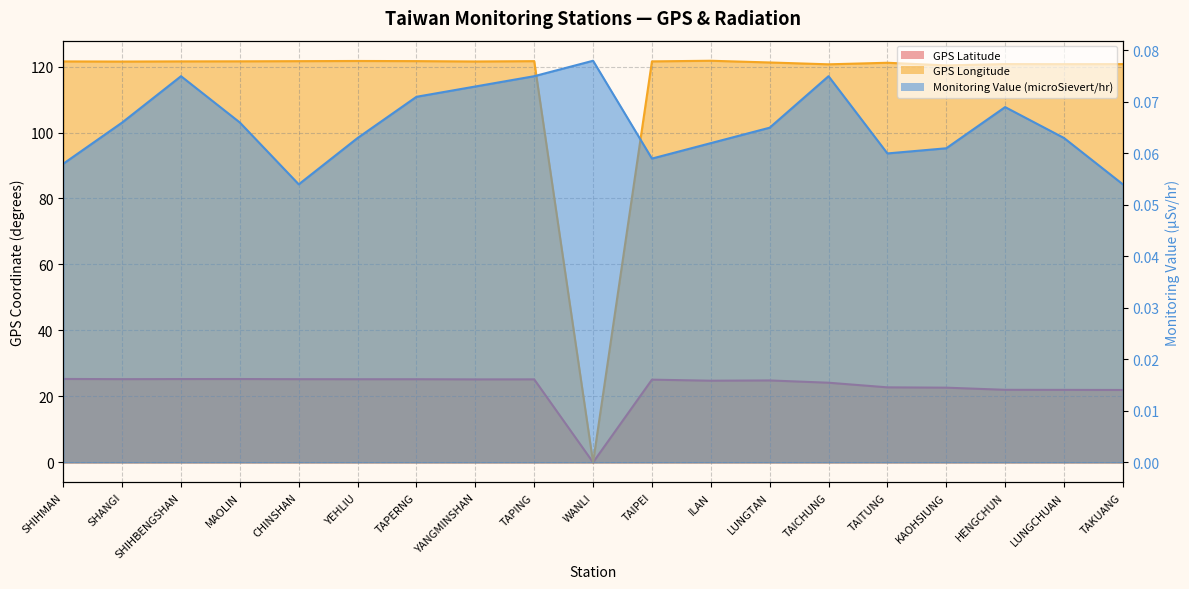

Reading left to right, transcribe all the data shown in this chart.

GPS Latitude: SHIHMAN=25.3	SHANGI=25.2	SHIHBENGSHAN=25.3	MAOLIN=25.3	CHINSHAN=25.2	YEHLIU=25.2	TAPERNG=25.2	YANGMINSHAN=25.2	TAPING=25.2	WANLI=0.0	TAIPEI=25.1	ILAN=24.8	LUNGTAN=24.8	TAICHUNG=24.1	TAITUNG=22.8	KAOHSIUNG=22.6	HENGCHUN=22.0	LUNGCHUAN=22.0	TAKUANG=21.9
GPS Longitude: SHIHMAN=121.6	SHANGI=121.5	SHIHBENGSHAN=121.6	MAOLIN=121.6	CHINSHAN=121.6	YEHLIU=121.7	TAPERNG=121.7	YANGMINSHAN=121.5	TAPING=121.6	WANLI=0.0	TAIPEI=121.6	ILAN=121.8	LUNGTAN=121.2	TAICHUNG=120.7	TAITUNG=121.2	KAOHSIUNG=120.3	HENGCHUN=120.8	LUNGCHUAN=120.7	TAKUANG=120.7
Monitoring Value (microSievert/hr): SHIHMAN=0.1	SHANGI=0.1	SHIHBENGSHAN=0.1	MAOLIN=0.1	CHINSHAN=0.1	YEHLIU=0.1	TAPERNG=0.1	YANGMINSHAN=0.1	TAPING=0.1	WANLI=0.1	TAIPEI=0.1	ILAN=0.1	LUNGTAN=0.1	TAICHUNG=0.1	TAITUNG=0.1	KAOHSIUNG=0.1	HENGCHUN=0.1	LUNGCHUAN=0.1	TAKUANG=0.1